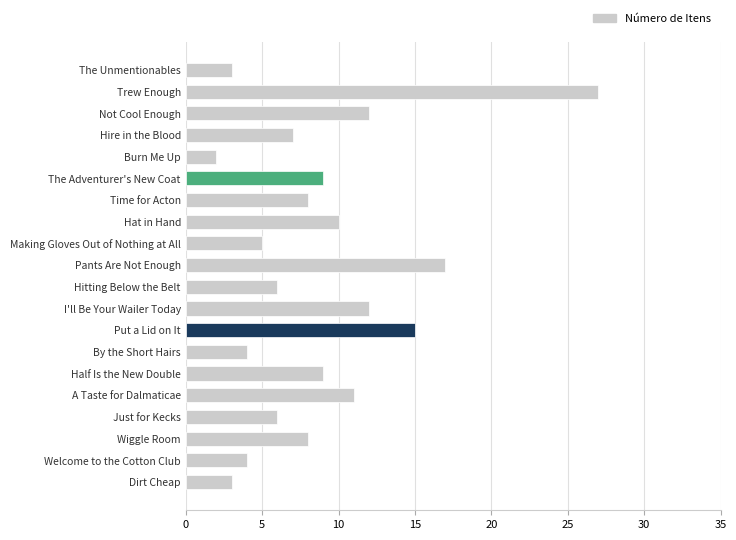

Is it true that the value at By the Short Hairs is 4?

True